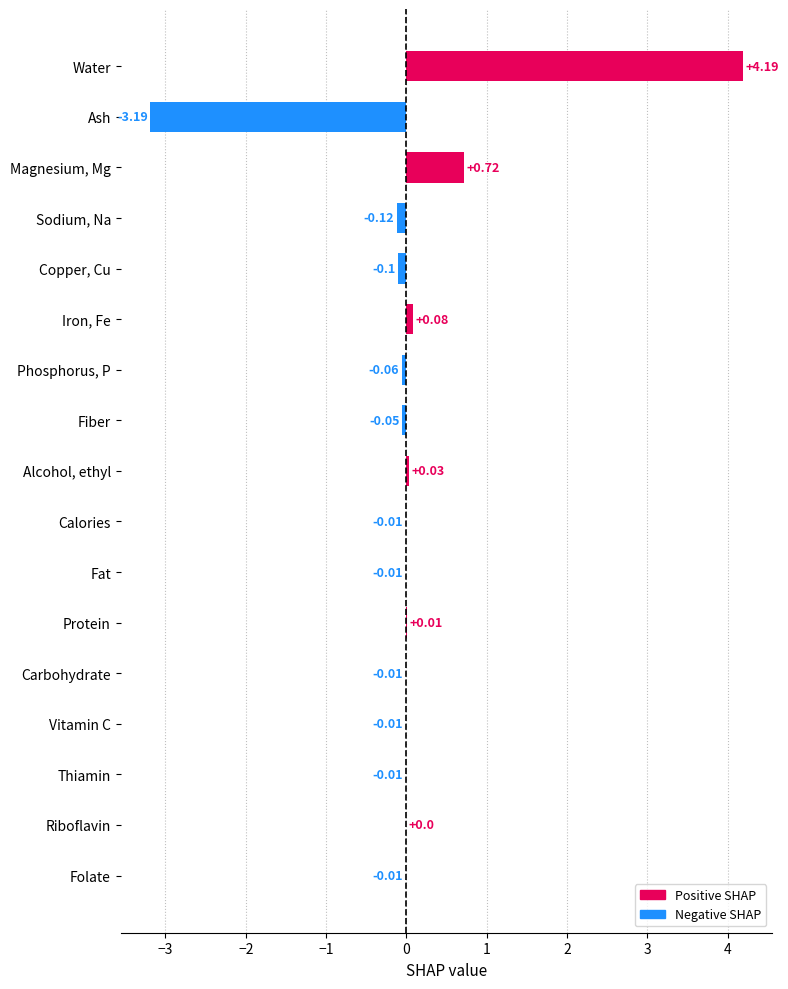

What value does the data have at Copper, Cu?

-0.1